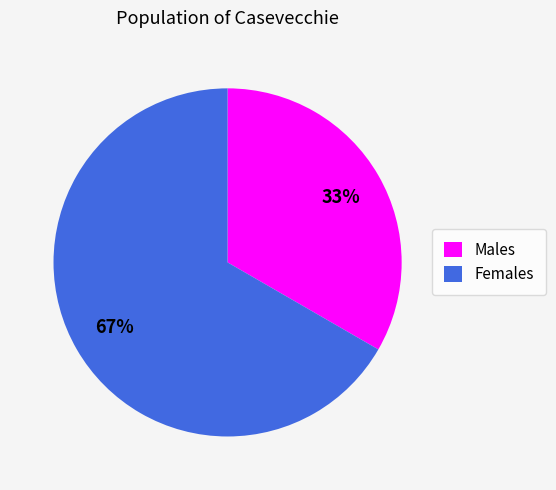

Is the sum of Males and Females greater than half?

Yes